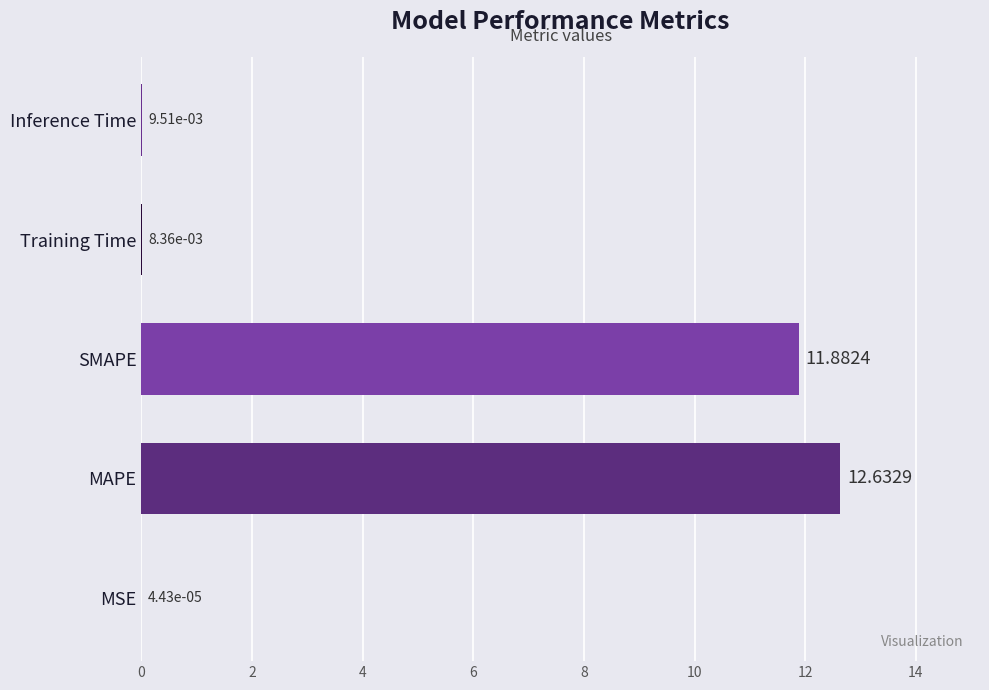

At which category does the chart reach its peak across all series?

MAPE